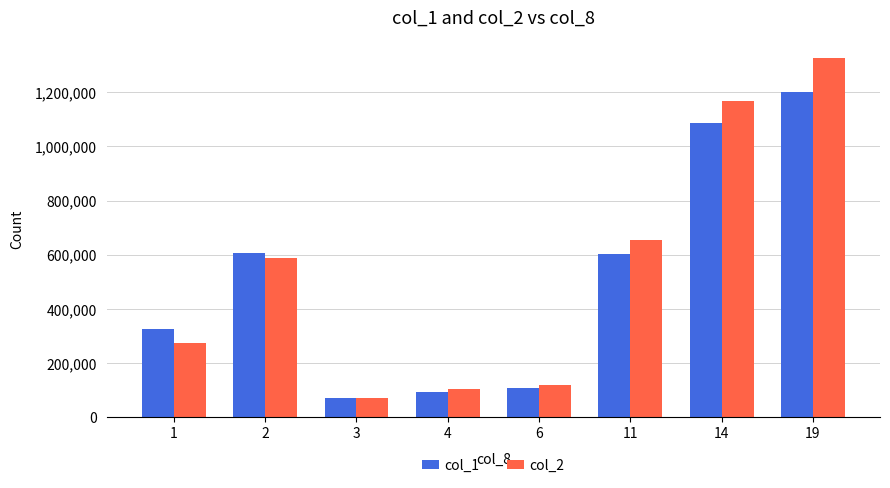

Is the value of col_1 at 6 greater than the value of col_2 at 11?

No